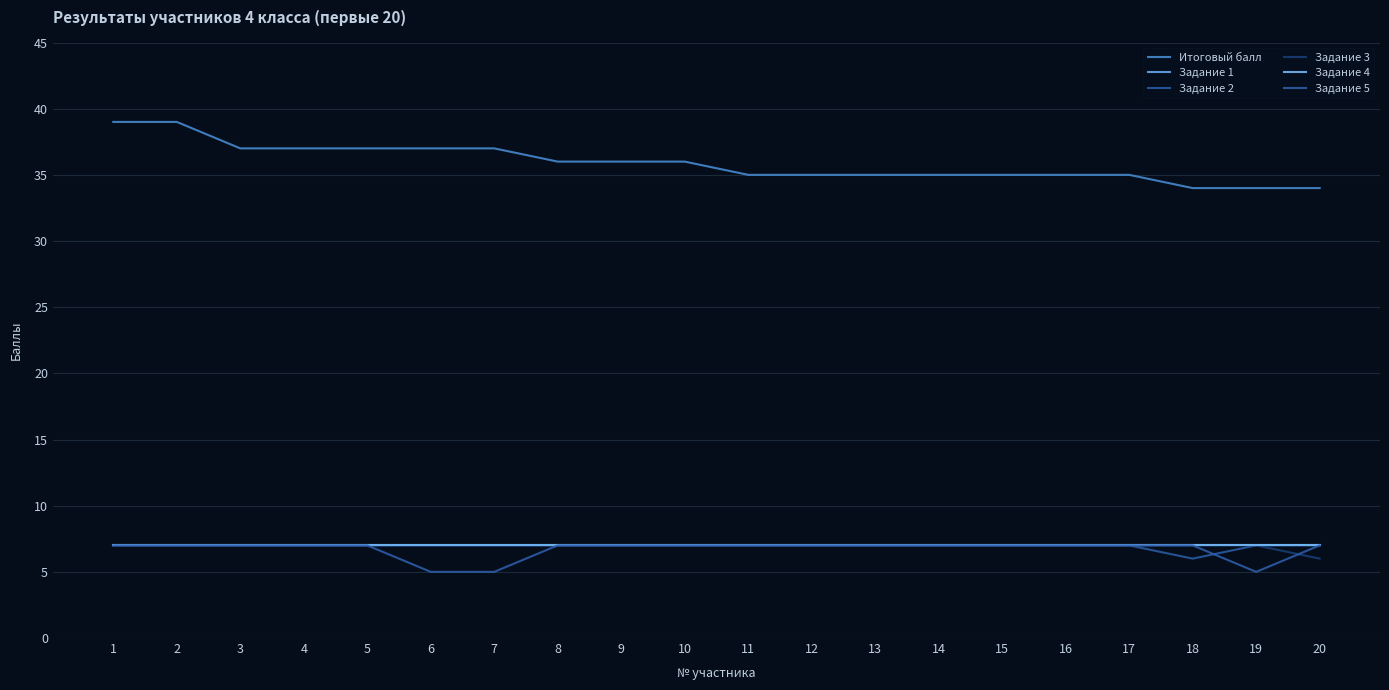

Between 7 and 14, which series saw the biggest shift?

Итоговый балл